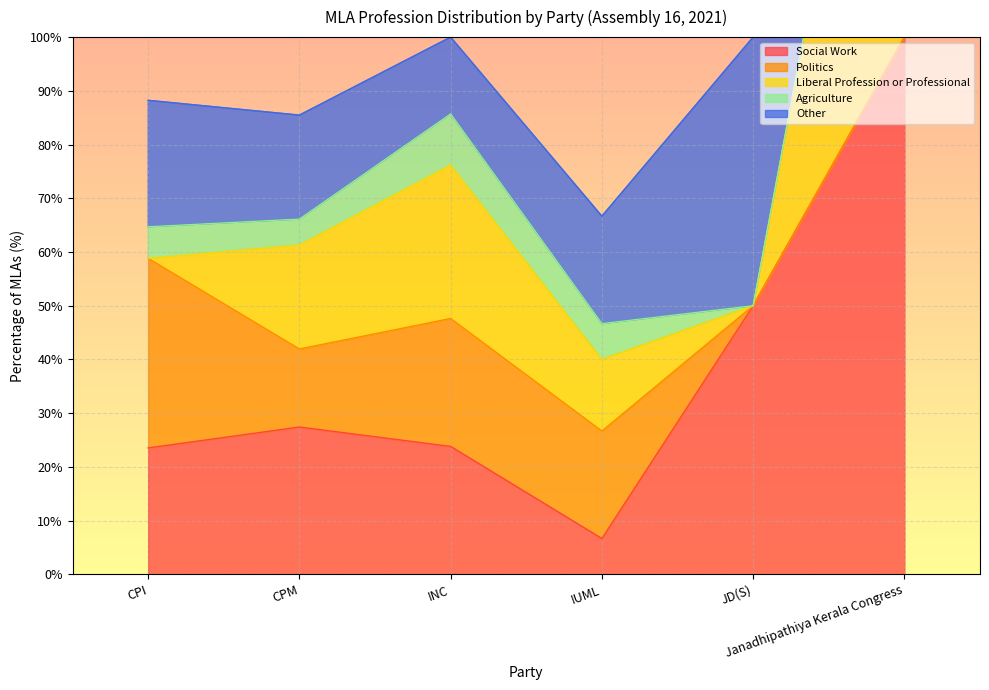

What is the difference between the Liberal Profession or Professional values at IUML and CPM?

6.0